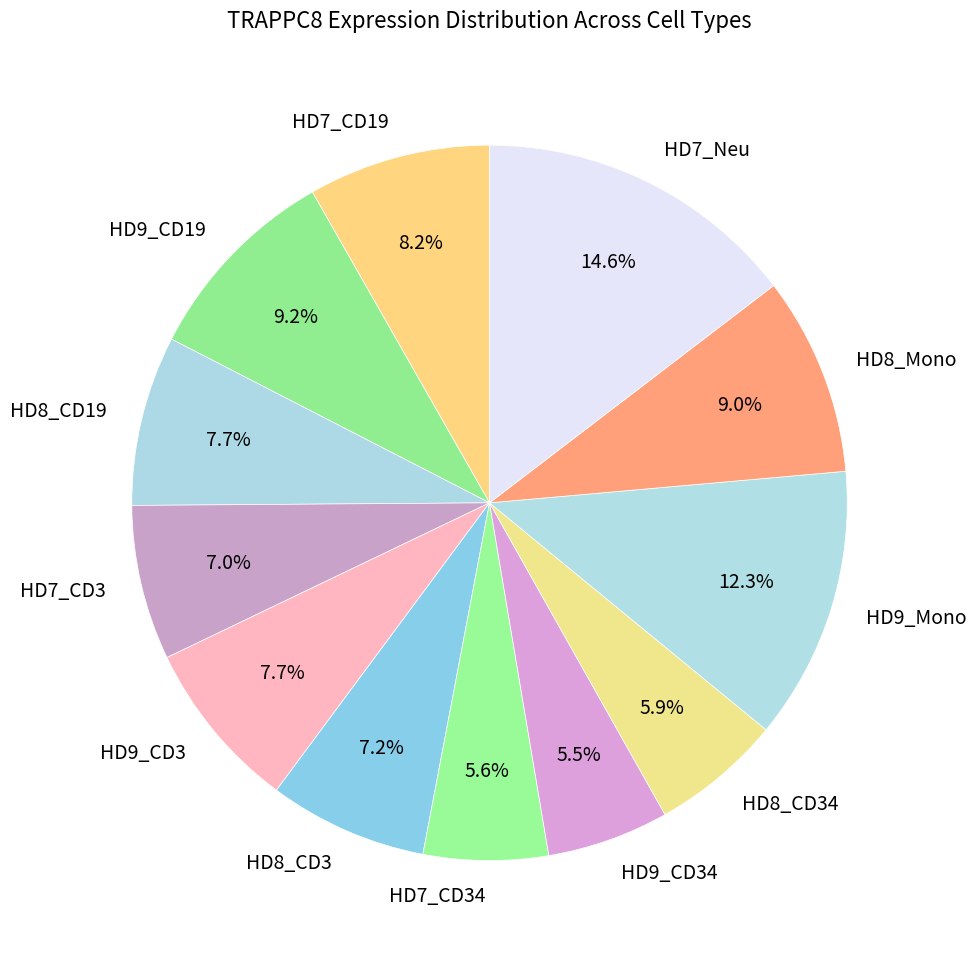

What percentage do HD7_CD34 and HD7_Neu together represent?

20.2%